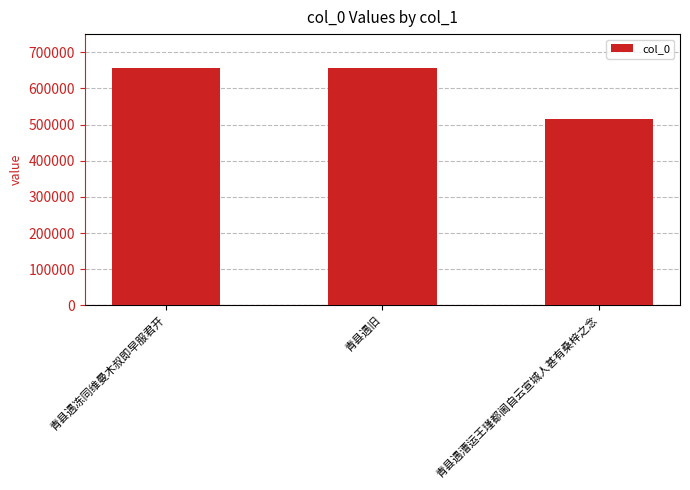

How many bars are there in total?

3